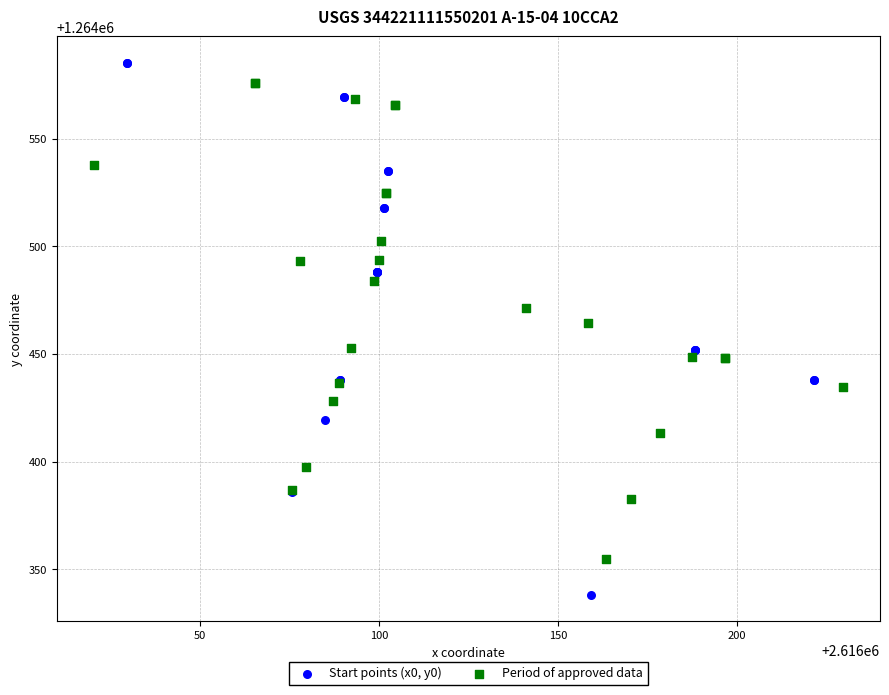

Which series contains the lowest Y value?

Start points (x0, y0)